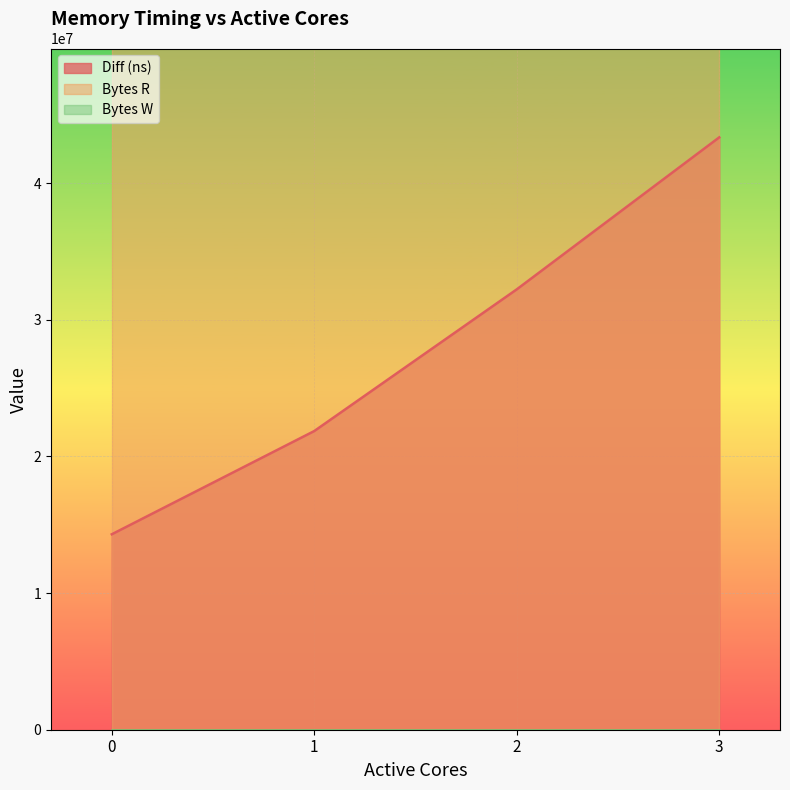

Rank the categories by Bytes R value from highest to lowest.

0, 1, 2, 3